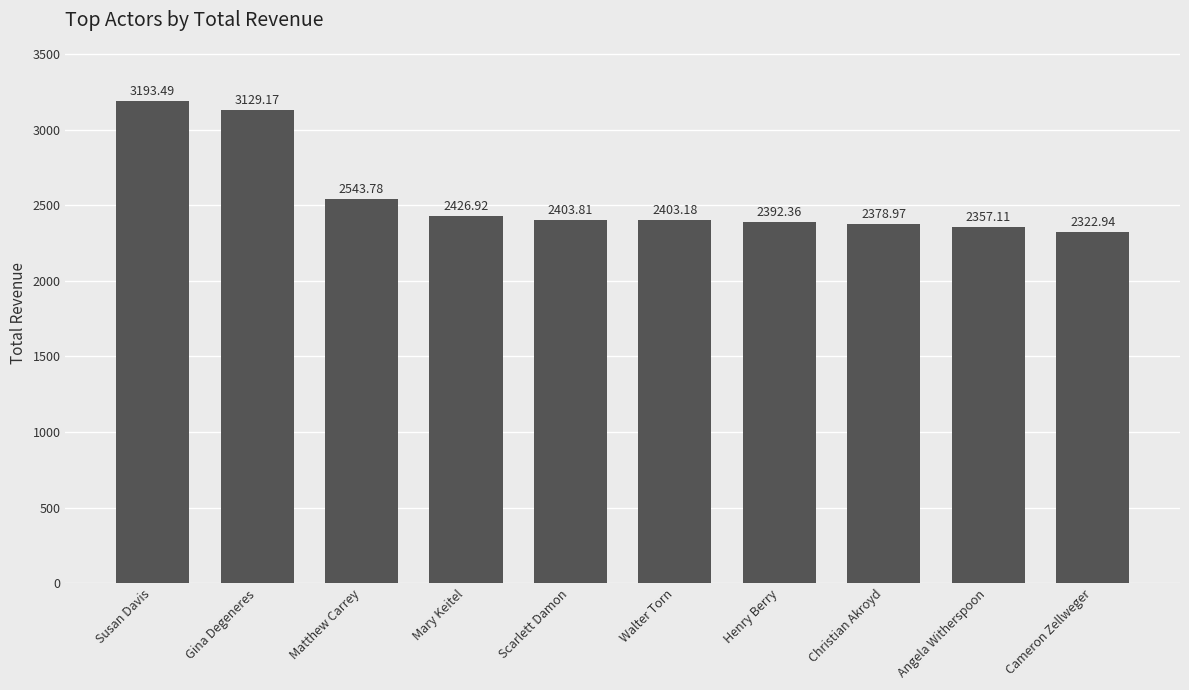

What is the sum of the values at Cameron Zellweger and Susan Davis?

5516.4